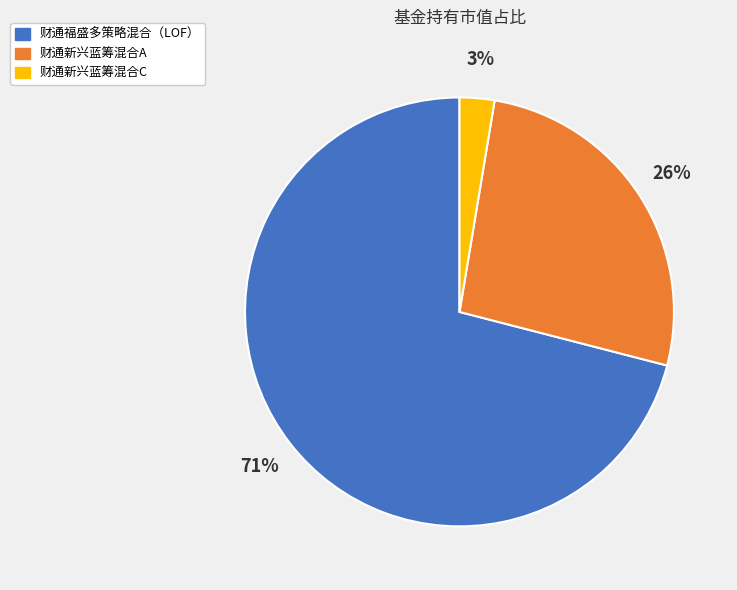

Is it true that 财通新兴蓝筹混合A is 26% of the pie?

True